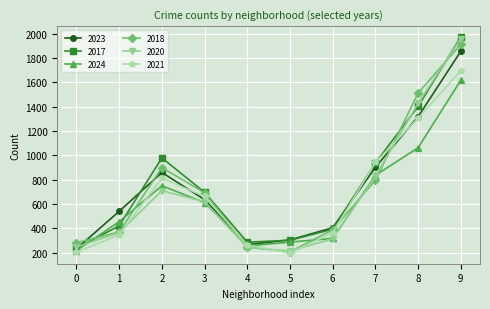

The value of 2023 at 2 is 1362. True or false?

False